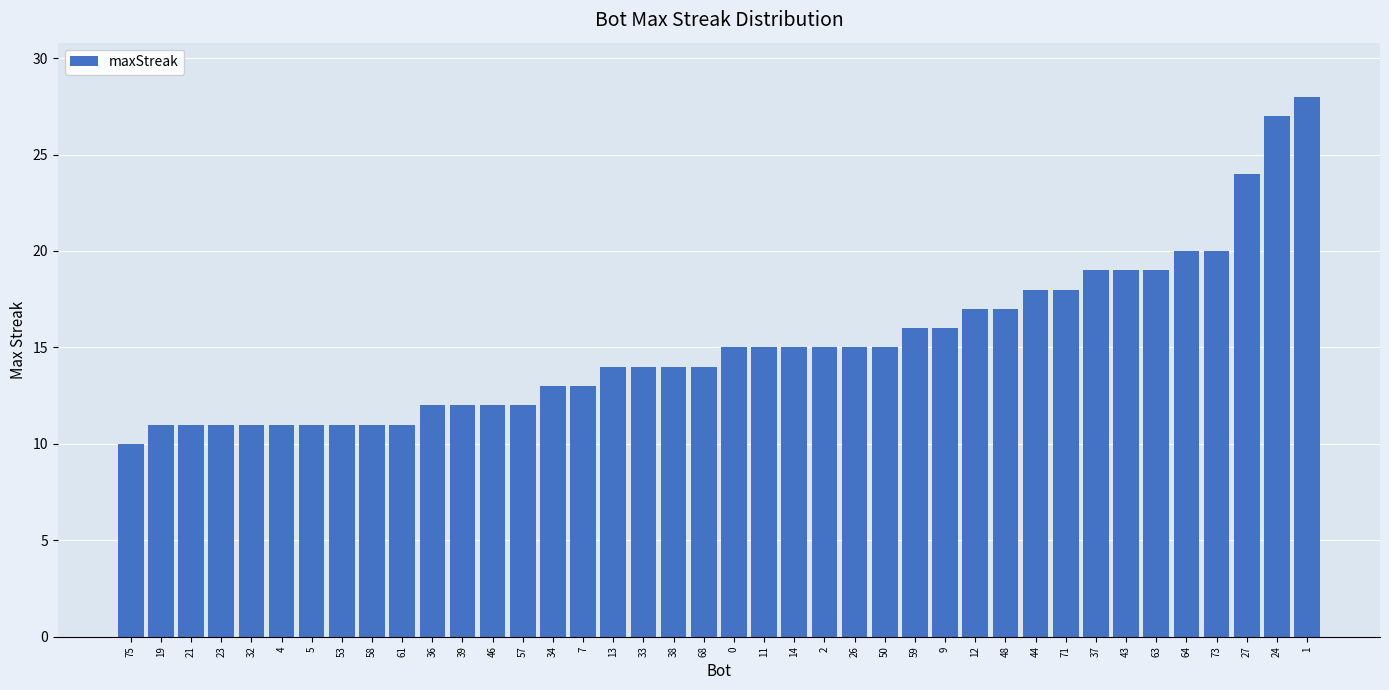

True or false: the data shows 27 at 24.

True